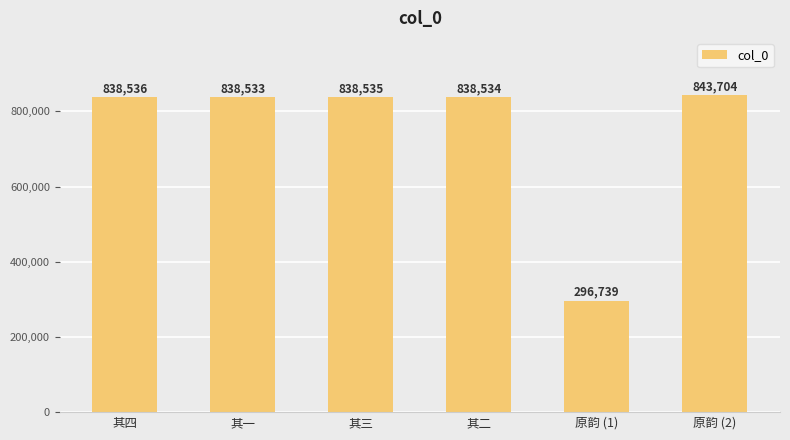

Rank the categories by value from highest to lowest.

原韵 (2), 其四, 其三, 其二, 其一, 原韵 (1)